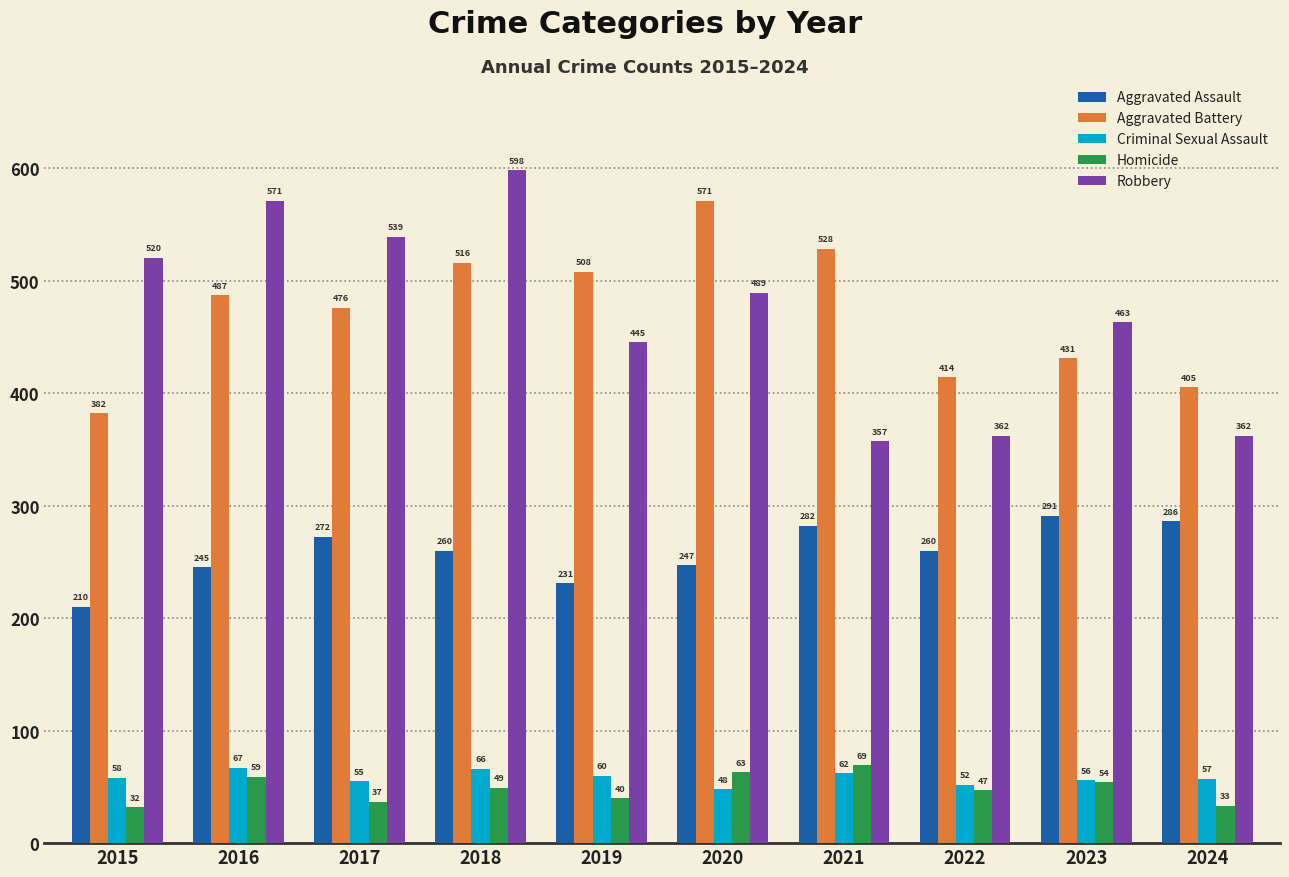

The Homicide series shows 40 at 2019. True or false?

True